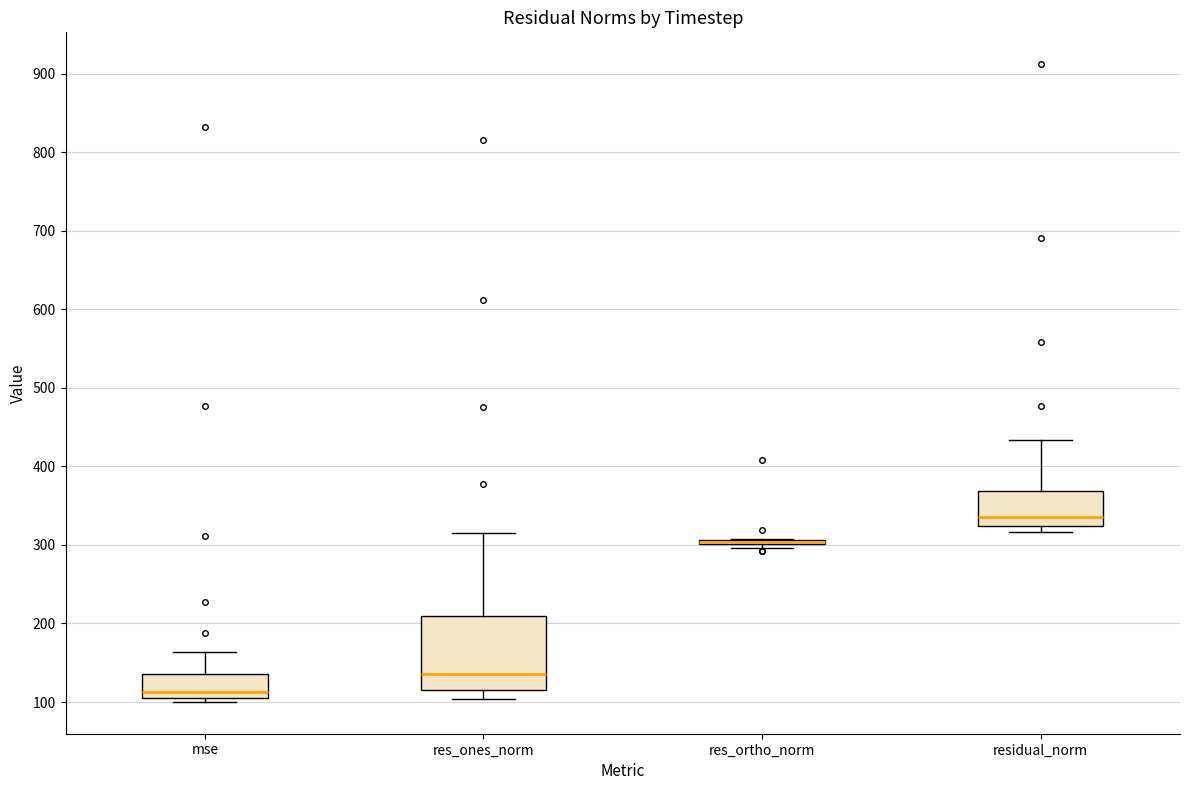

Comparing the boxes themselves (not the whiskers), which one is the tallest?

res_ones_norm